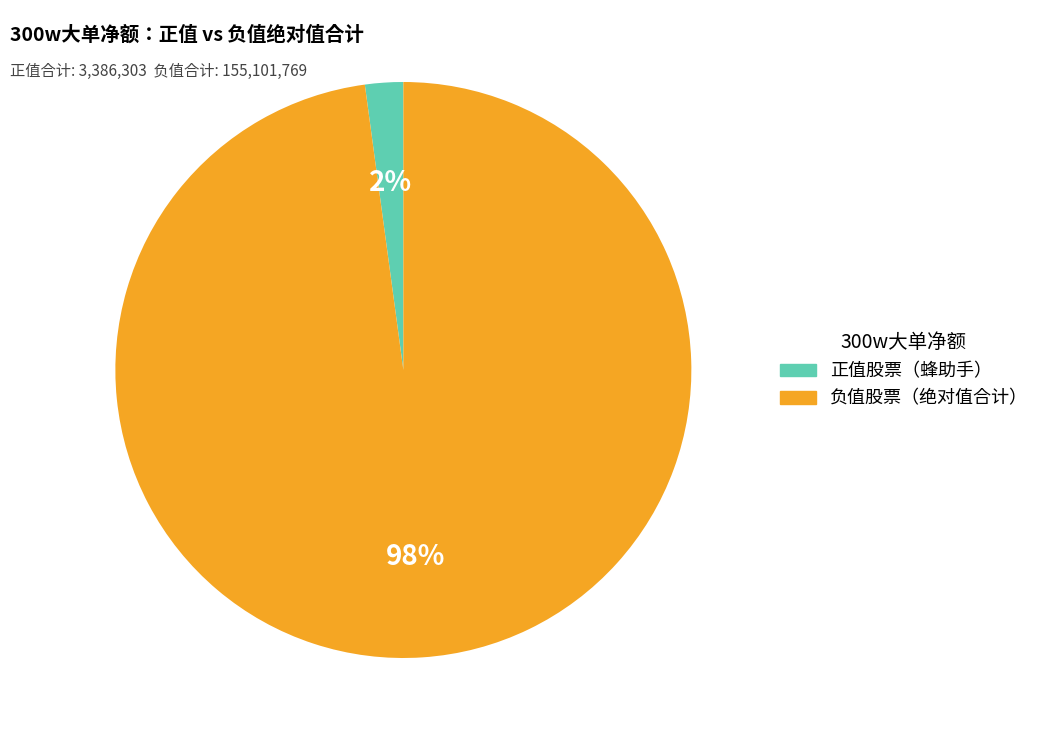

Does any single category account for the majority?

Yes